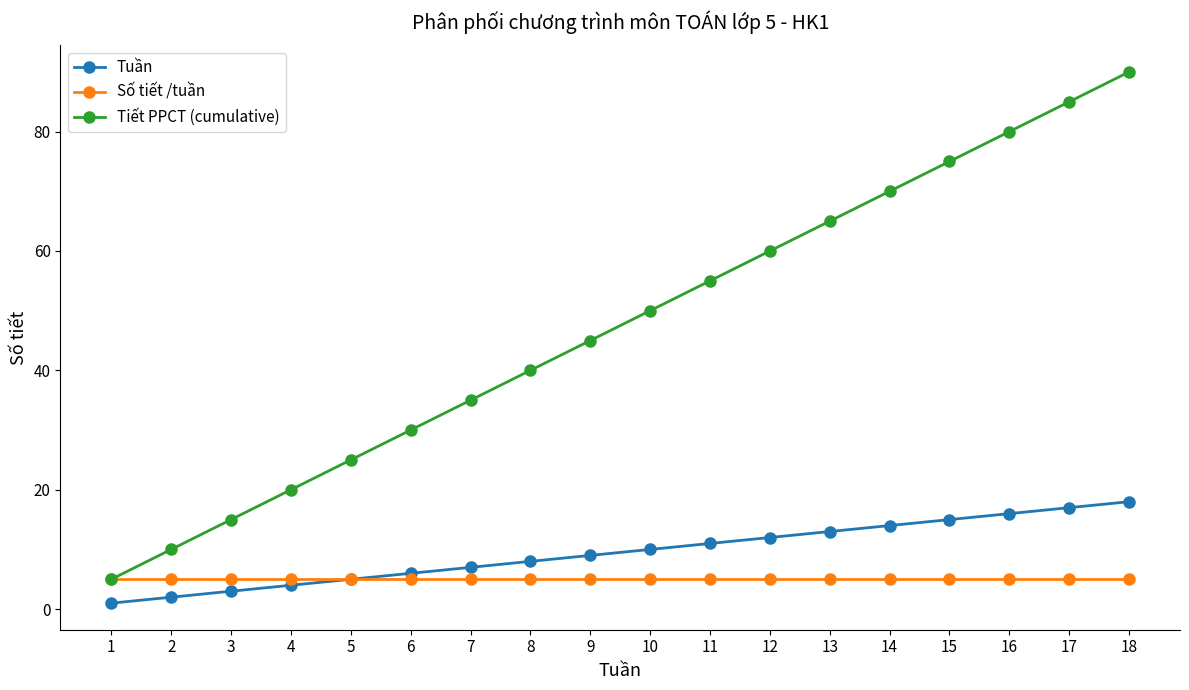

At how many categories does at least one series exceed 8?

17